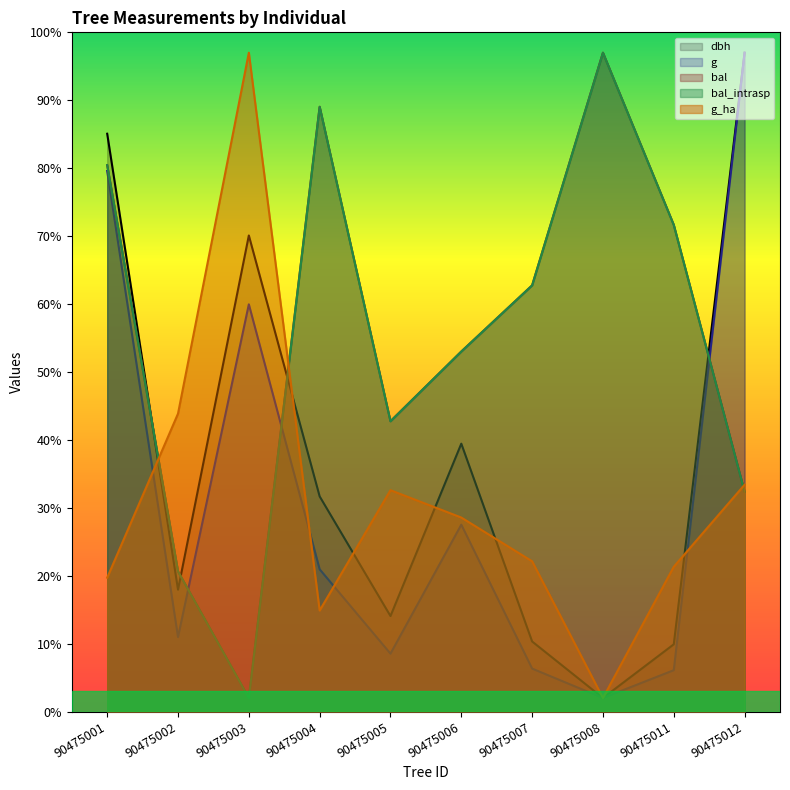

True or false: g_ha and dbh cross at least once.

True